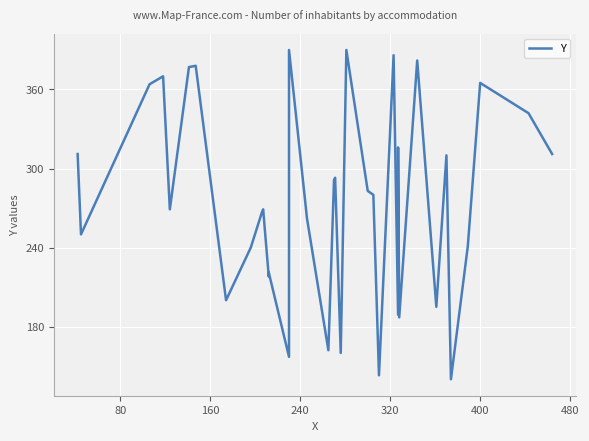

How many interior local valleys (lower than both neighbors) does the data have?

12